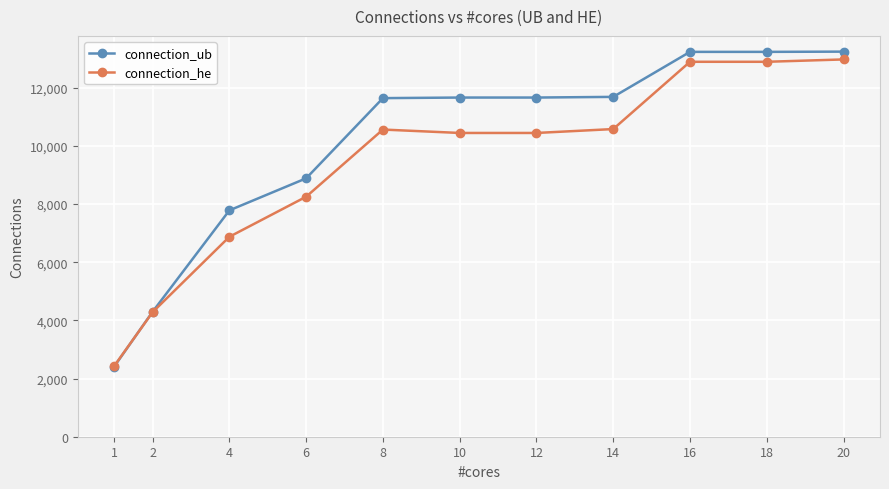

Does the chart have visible grid lines?

Yes